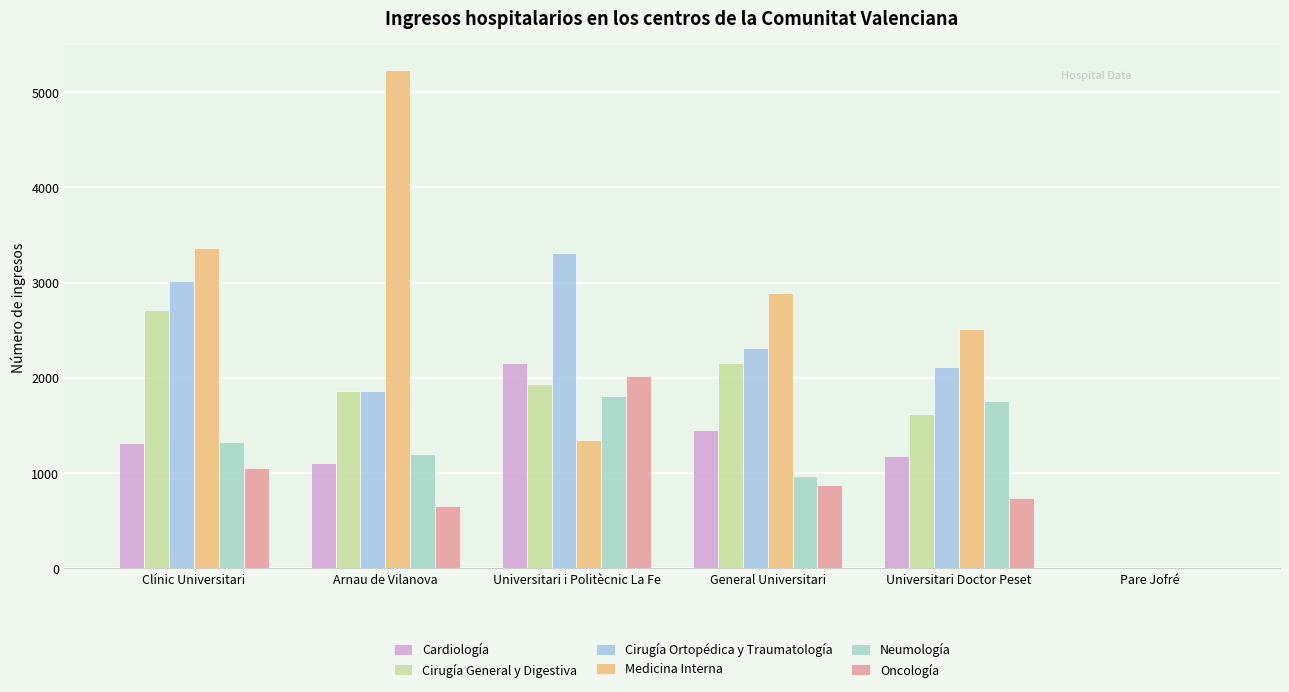

What is the difference between the second highest and minimum values in the Cardiología series?

1457